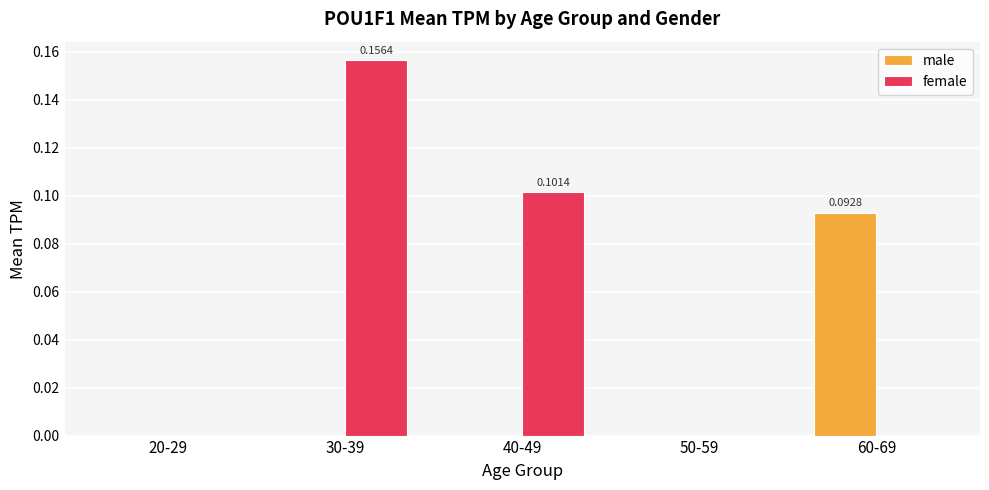

Which series changed the most between 40-49 and 50-59?

female